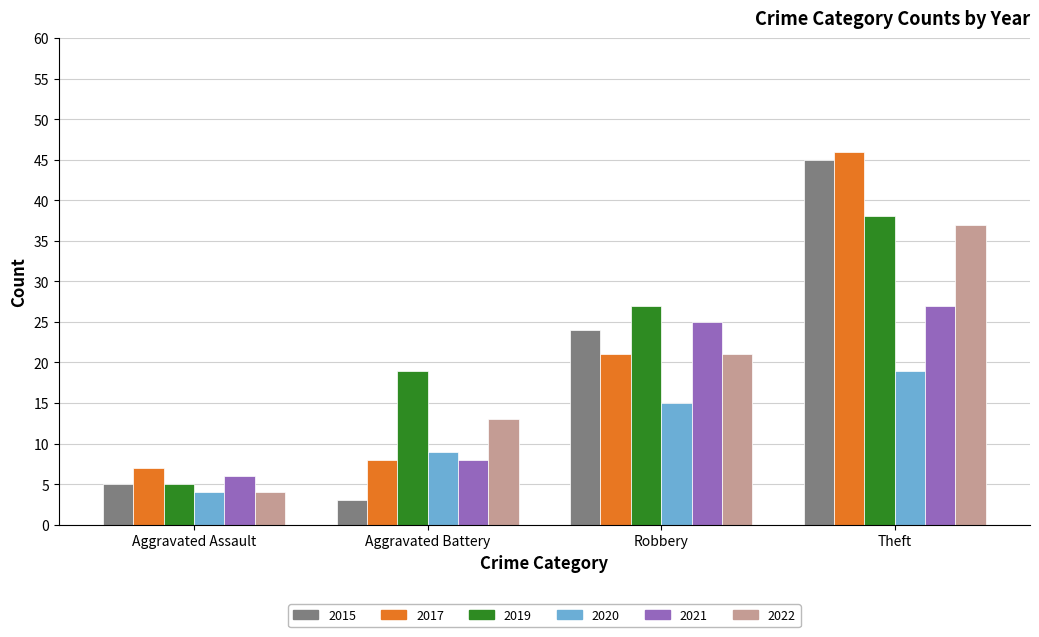

Which series has the widest spread of values?

2015